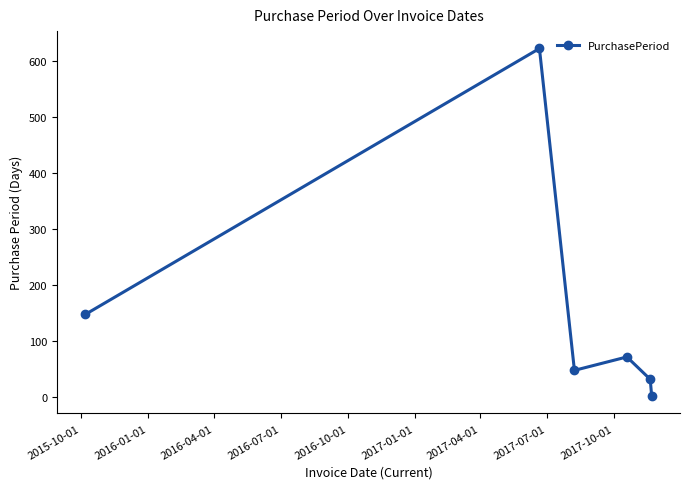

How many data points are less than 72?

3